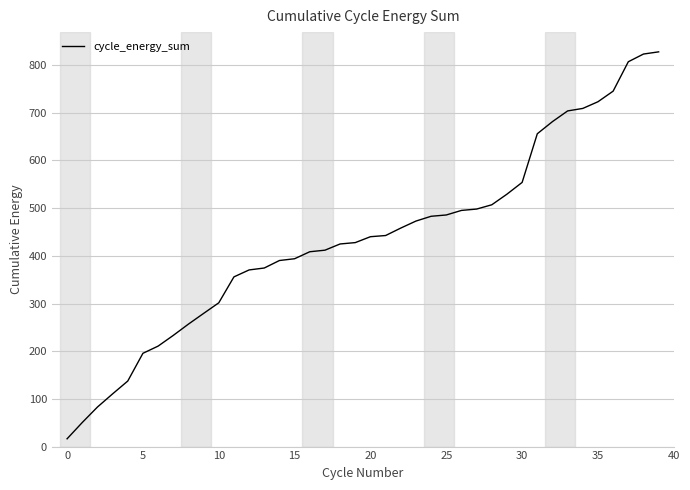

What is the difference between the maximum and minimum values?

811.5